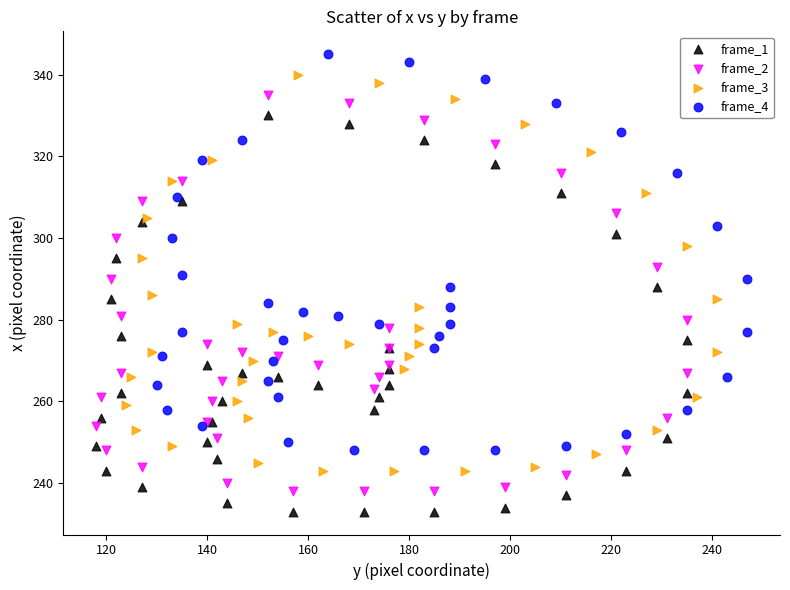

Which series reaches the maximum Y coordinate?

frame_4